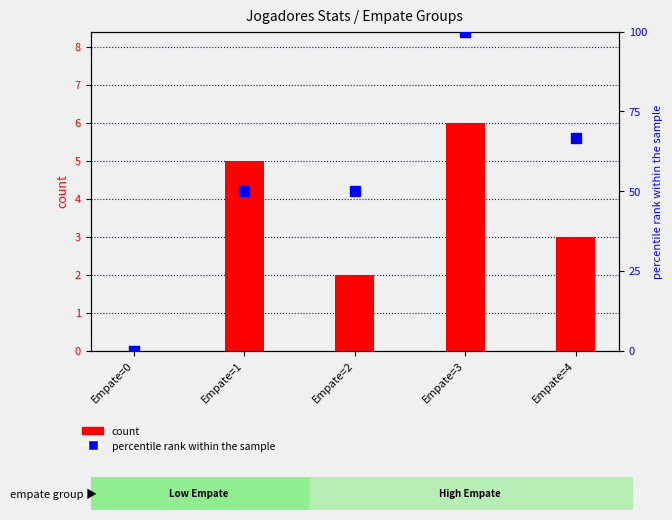

At how many categories does at least one series exceed 20?

4